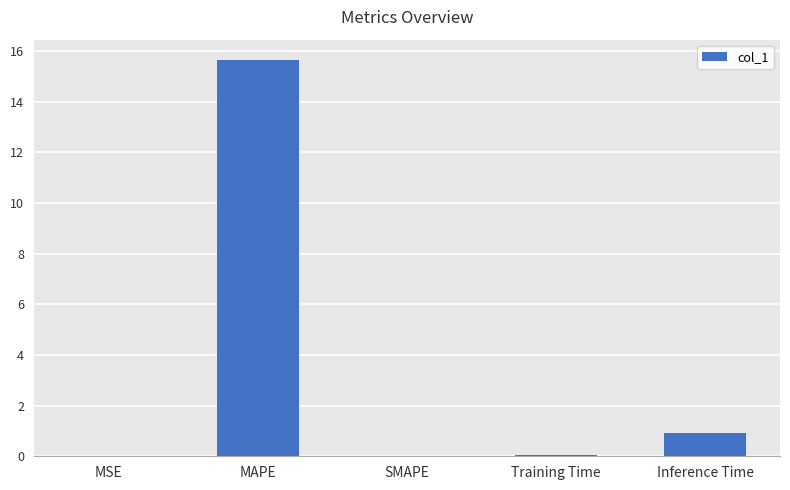

Which label corresponds to the largest value in the chart?

MAPE